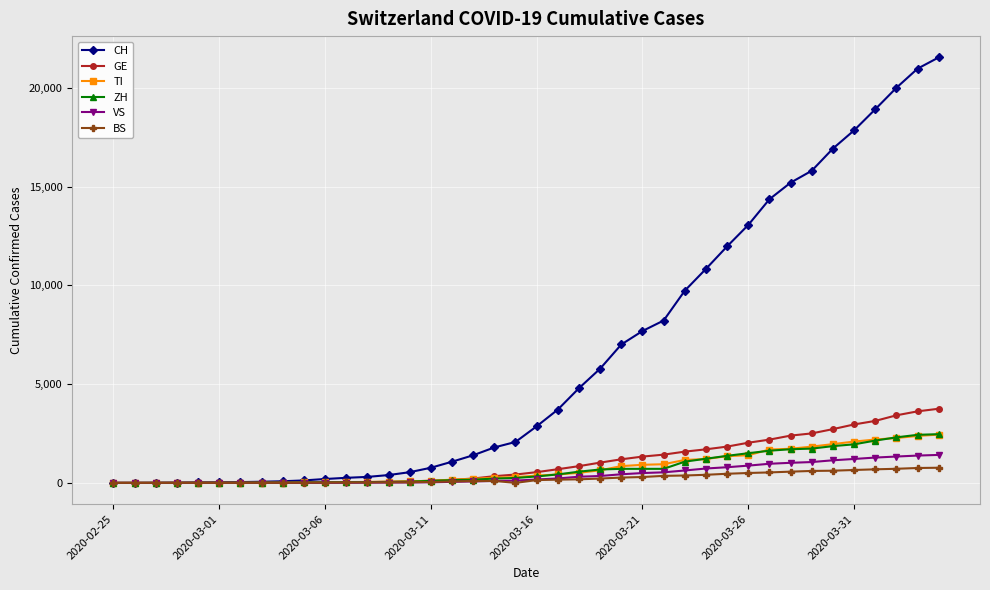

Which series has the largest total across all categories?

CH